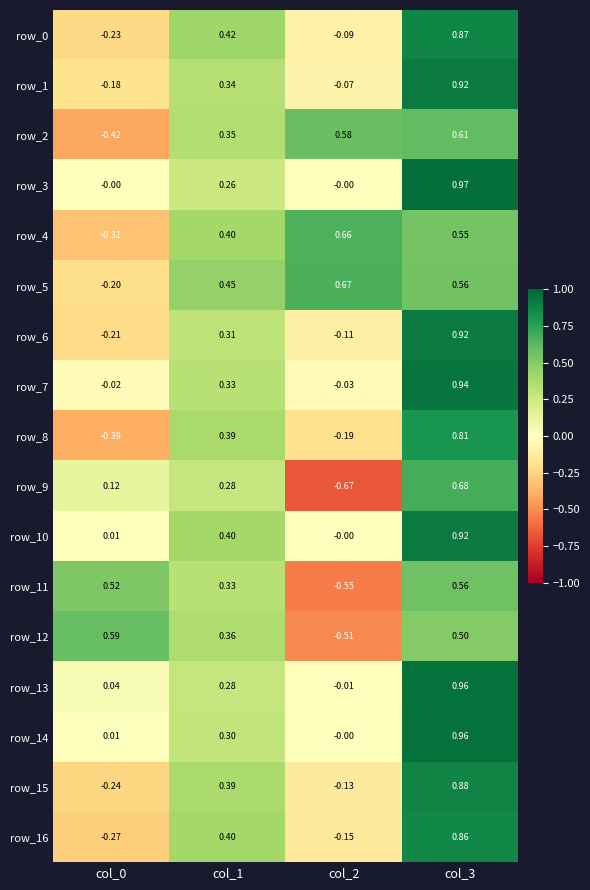

Is the value of row_6 at col_0 greater than the value of row_4 at col_2?

No